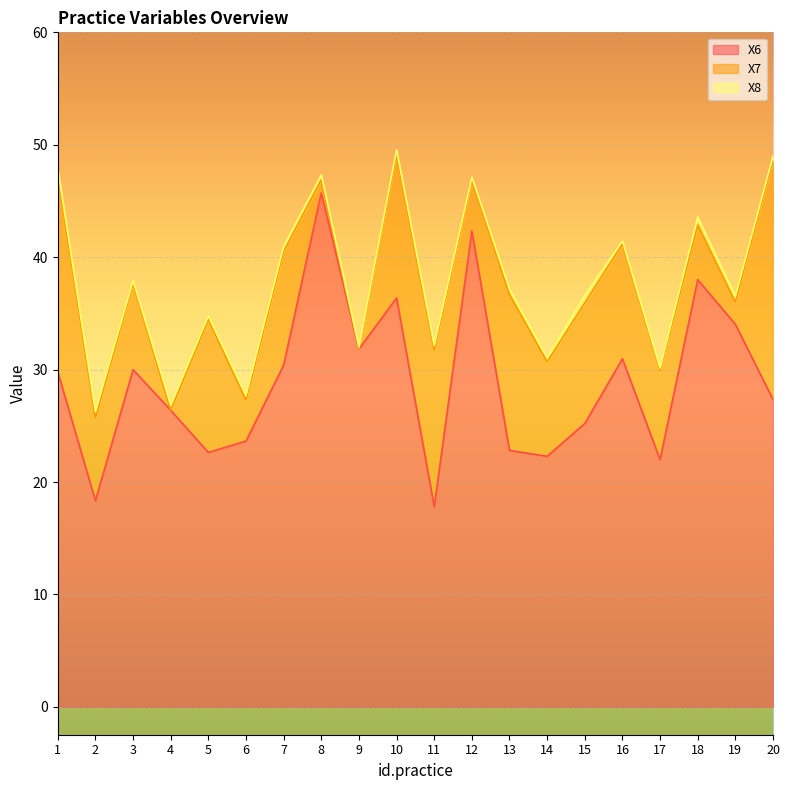

What is the total value across all series at 13?

37.2